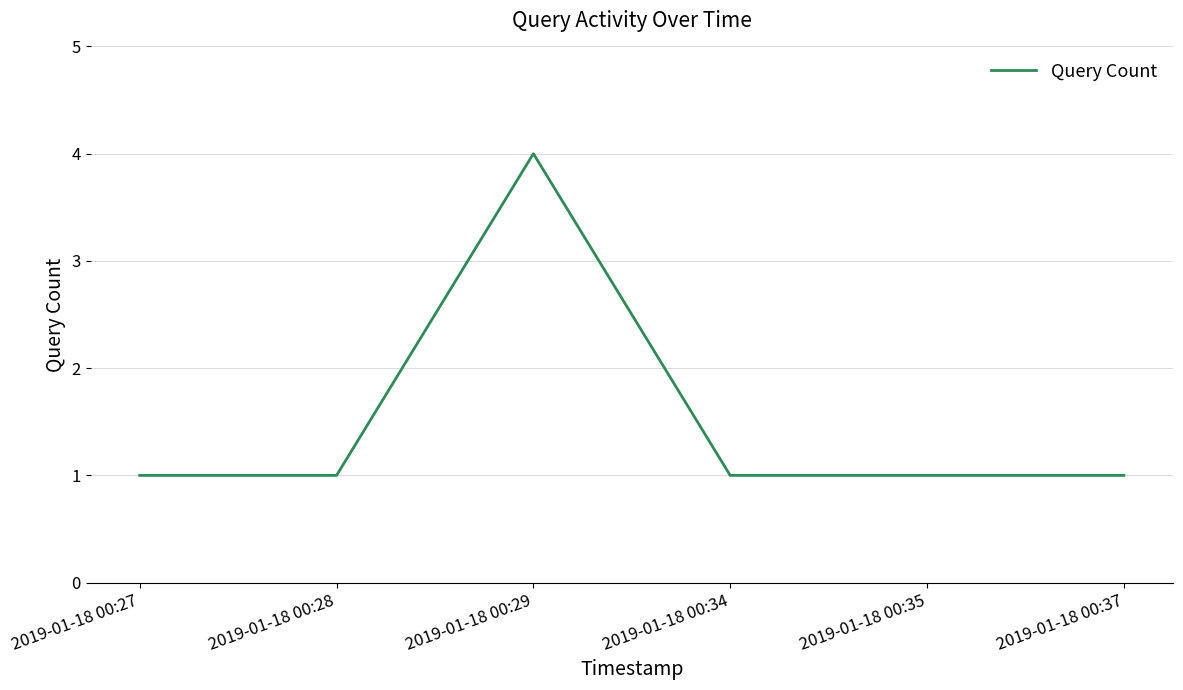

At which category does the data reach its first local peak?

2019-01-18 00:29